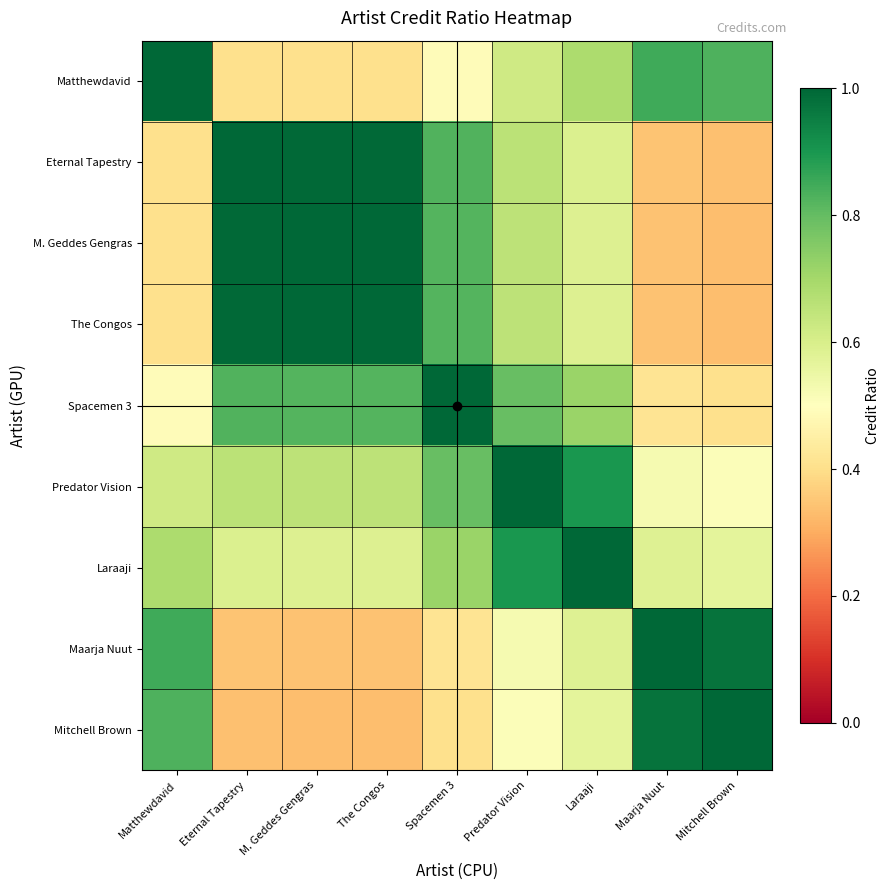

Which label corresponds to the largest value in the chart?

Matthewdavid